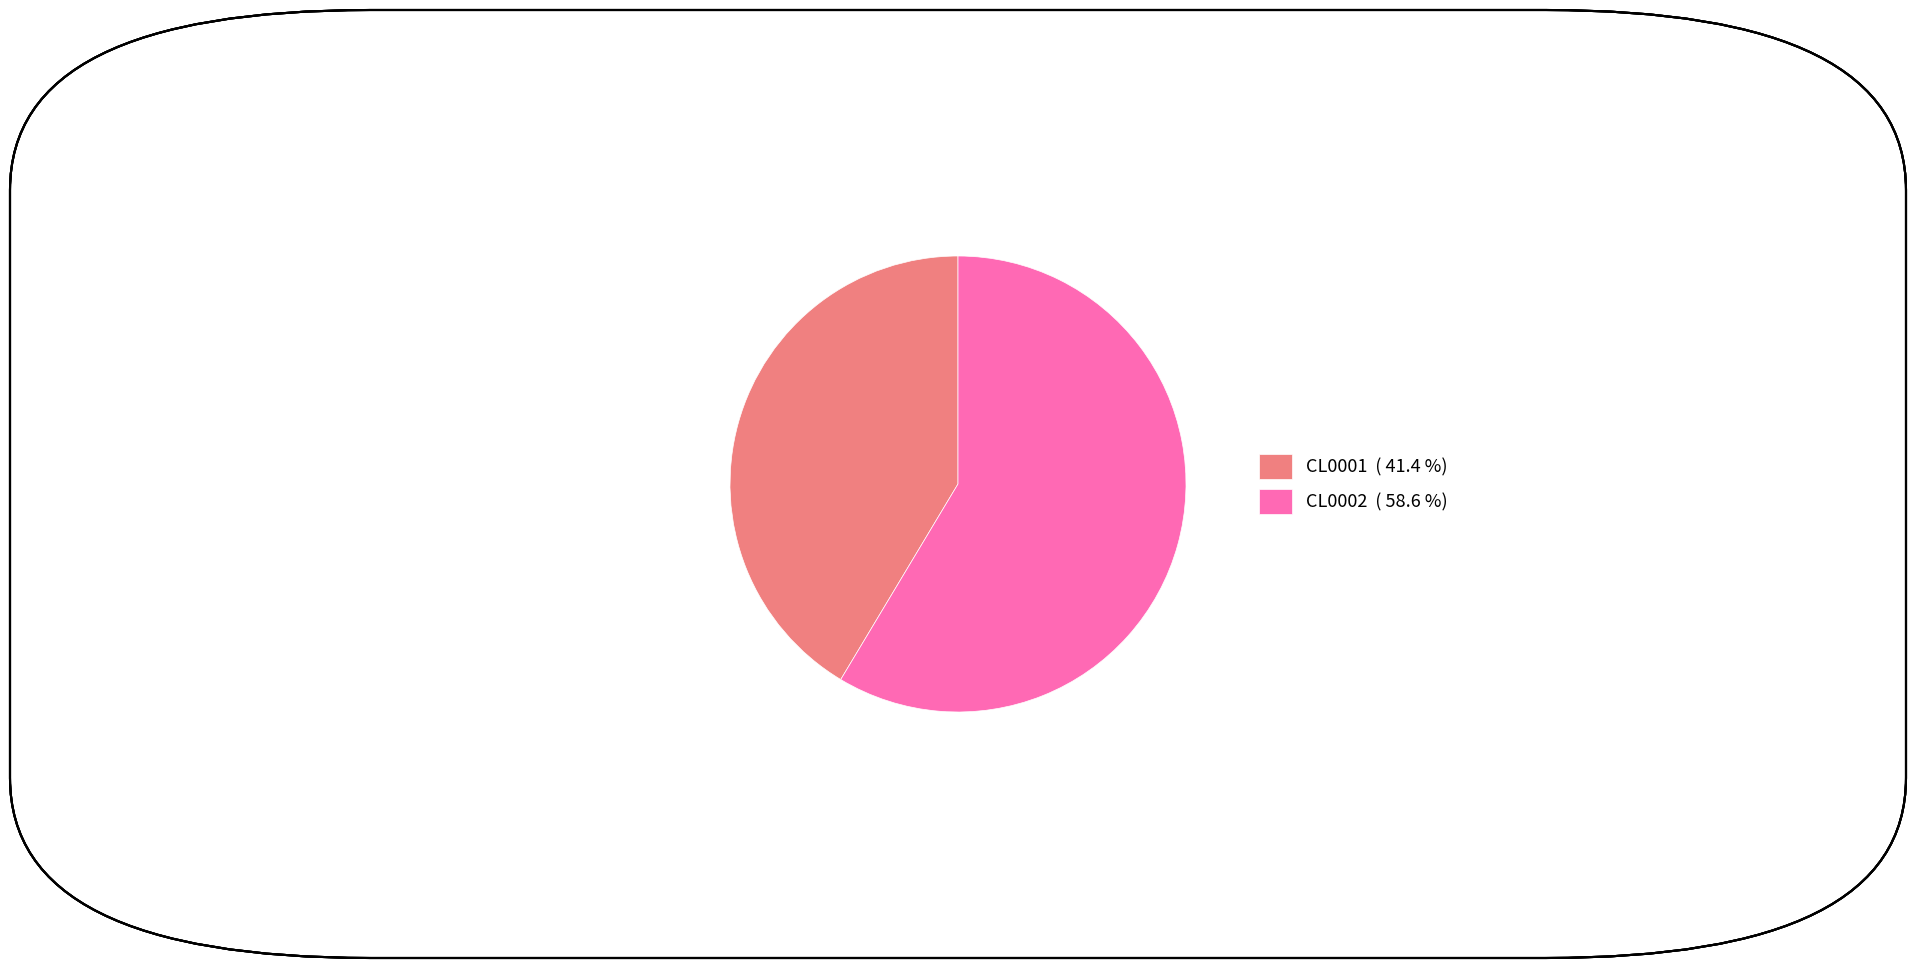

How many slices are in this pie chart?

2